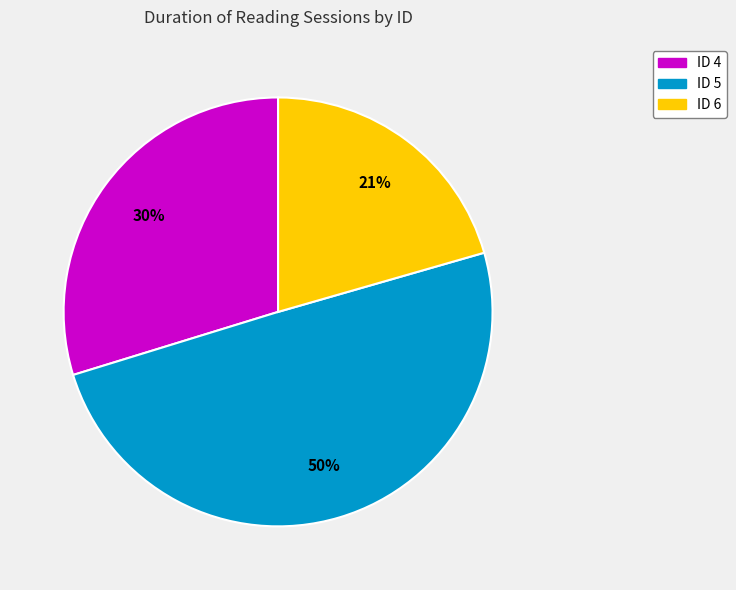

To the nearest percent, what is the difference between the largest and smallest slice percentages?

29%